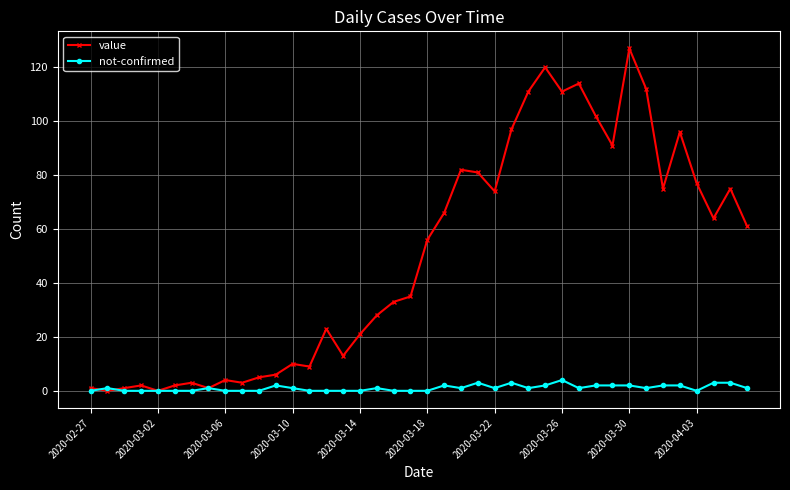

What is the difference between the maximum and minimum values in the not-confirmed series?

4